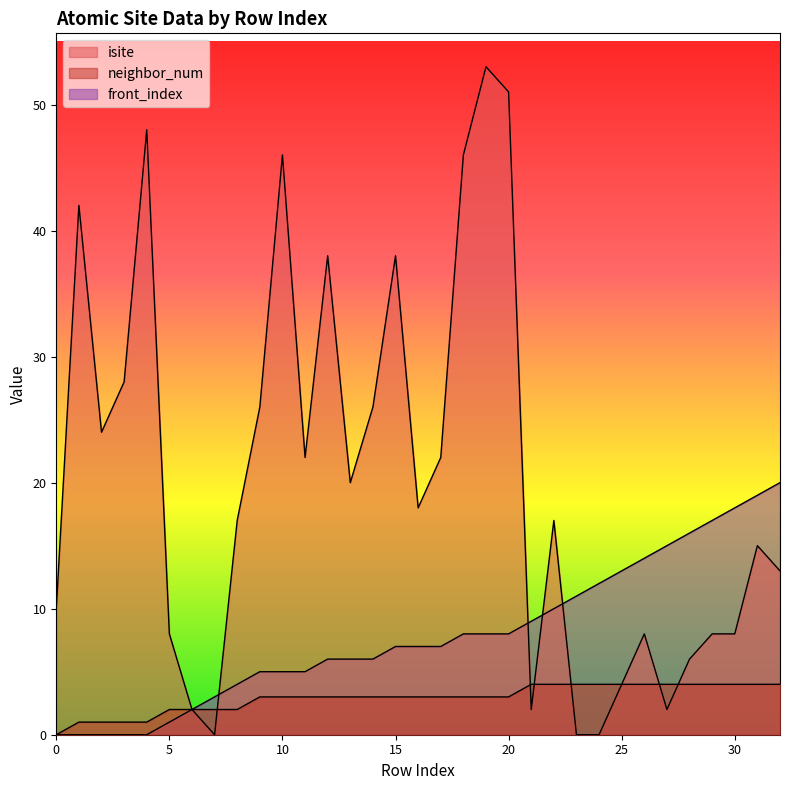

List the series in order of their peak value, highest first.

isite, front_index, neighbor_num